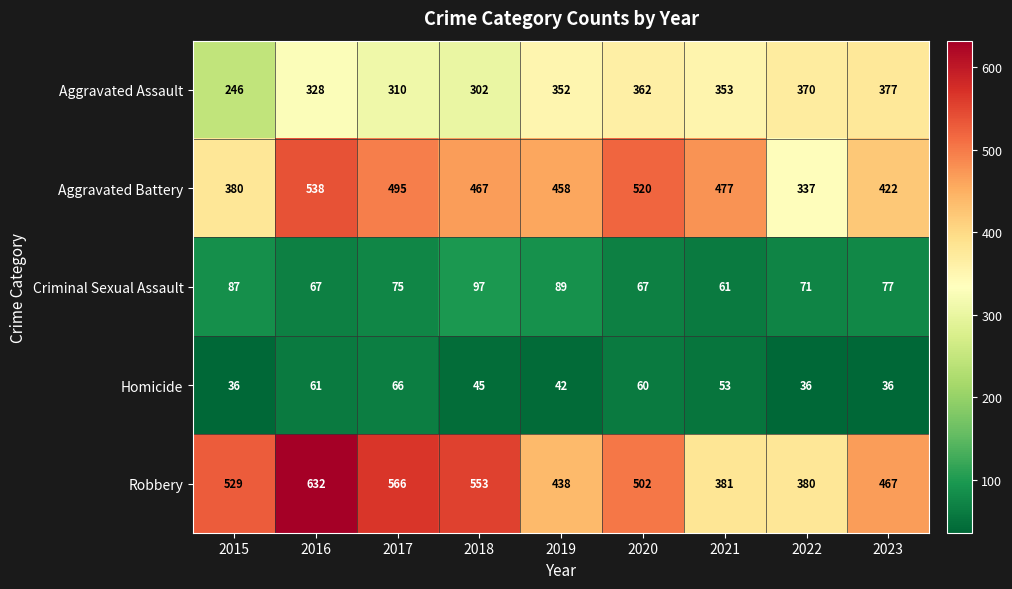

At which category does the chart reach its peak across all series?

2016